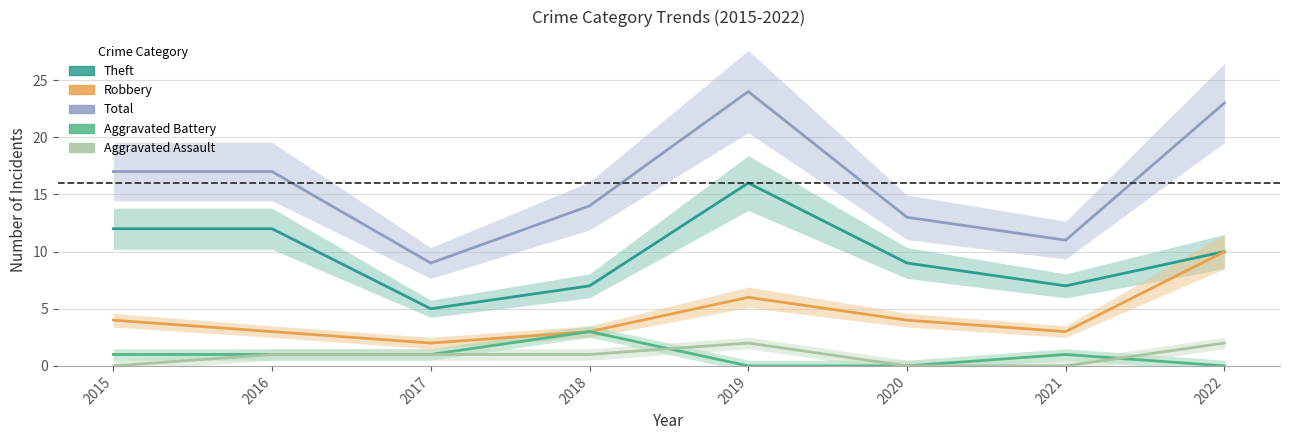

At which label does Aggravated Assault first exceed 1?

2019